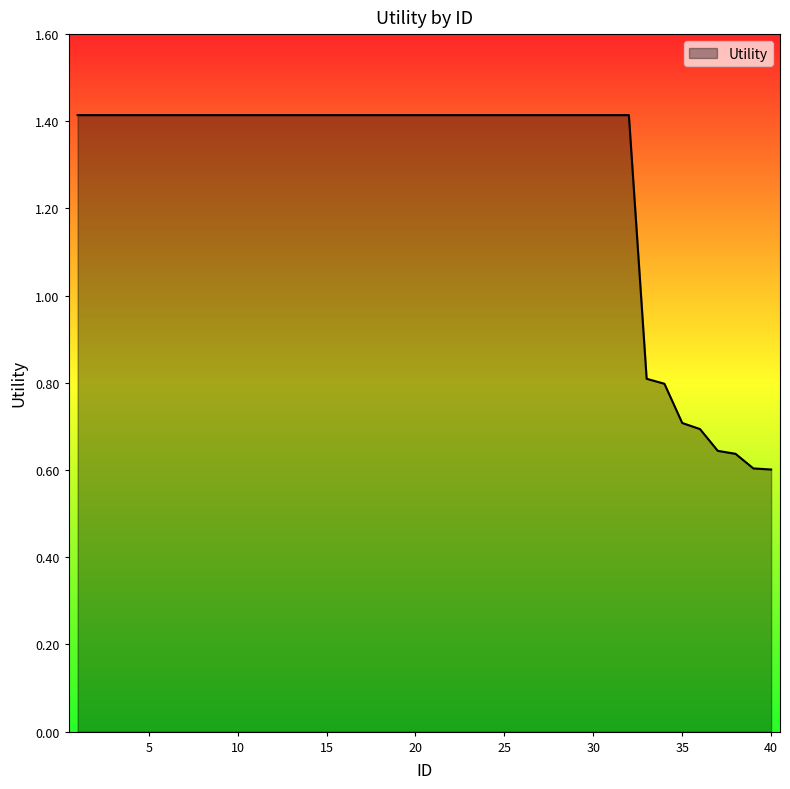

What is the difference between the maximum and minimum values?

0.8